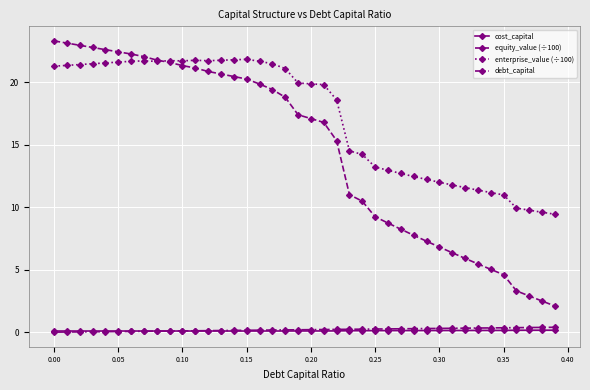

At how many categories does at least one series exceed 4?

40